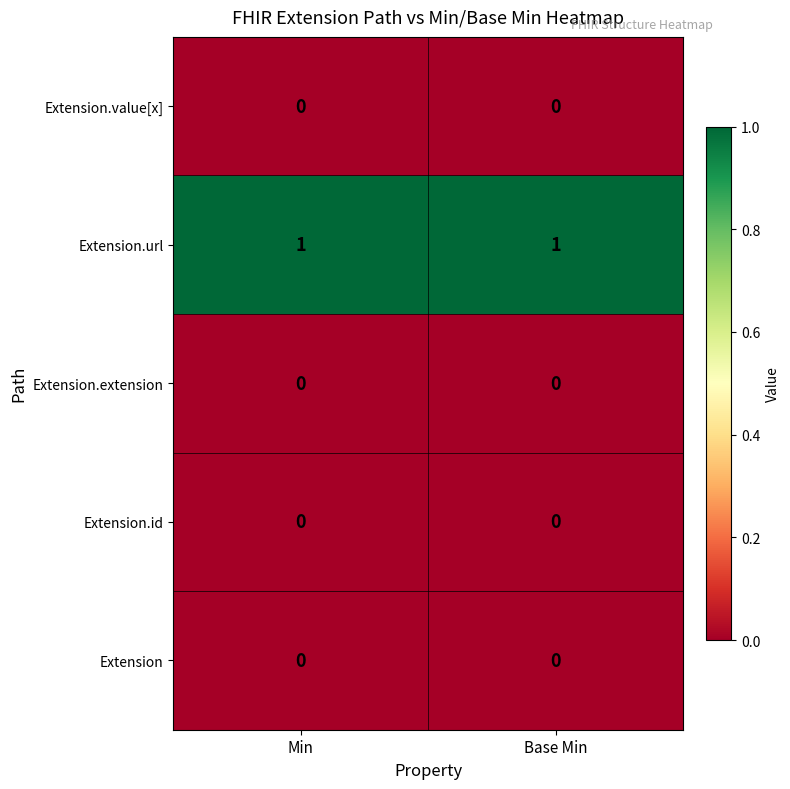

Which series has the largest total across all categories?

Extension.url